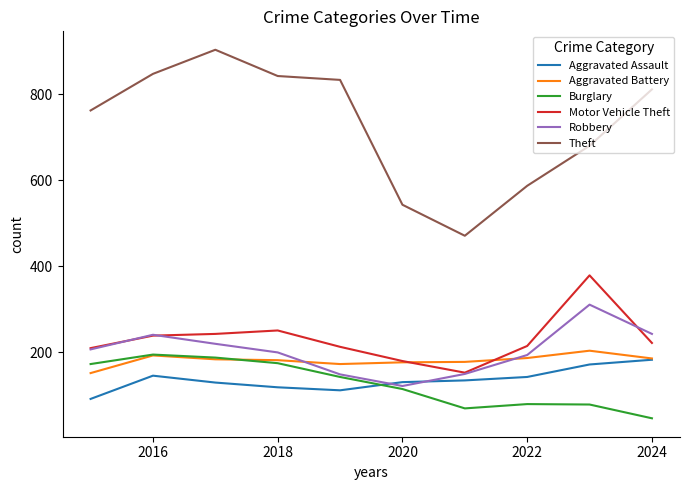

After their last crossing, which series has the higher values: Burglary or Aggravated Assault?

Aggravated Assault